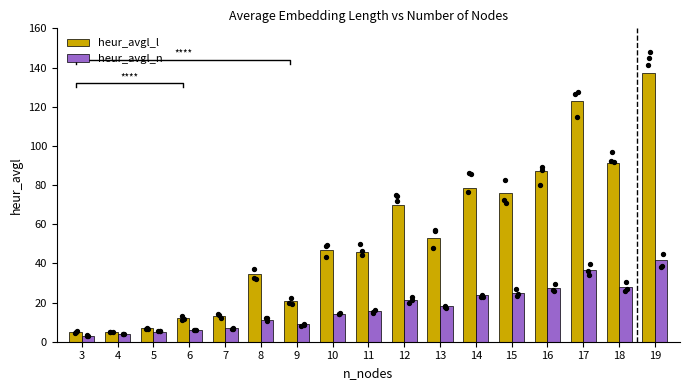

At which category is the sum across all series the highest?

19